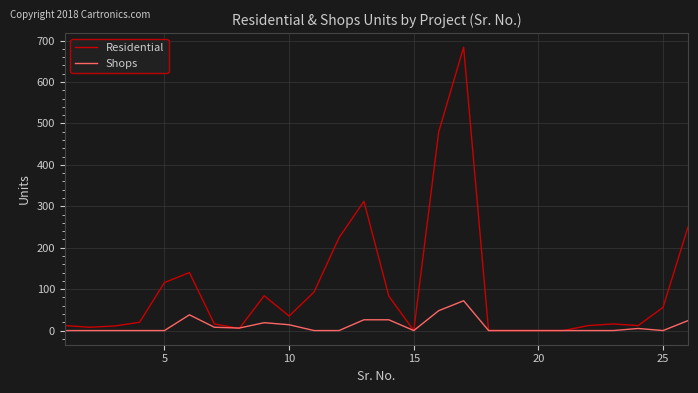

What is the maximum value shown in the chart?

684